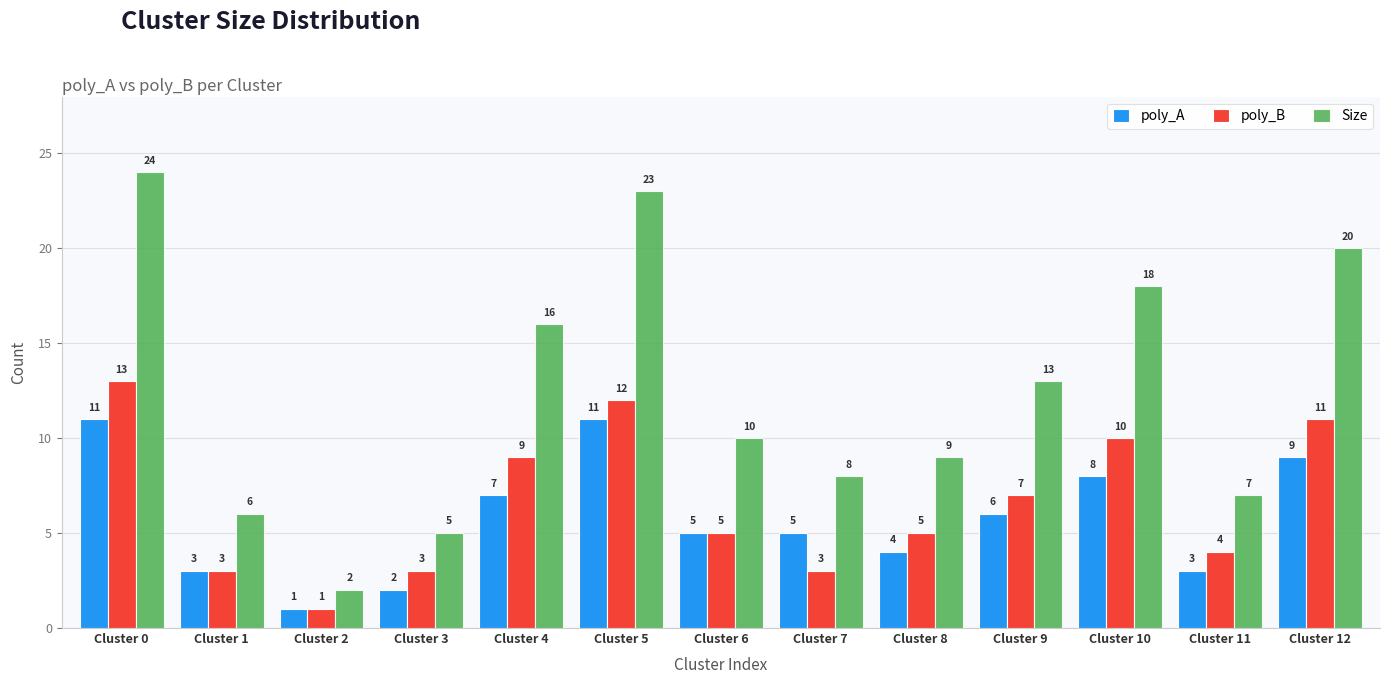

What is the spread (max minus min) of values at Cluster 3?

3